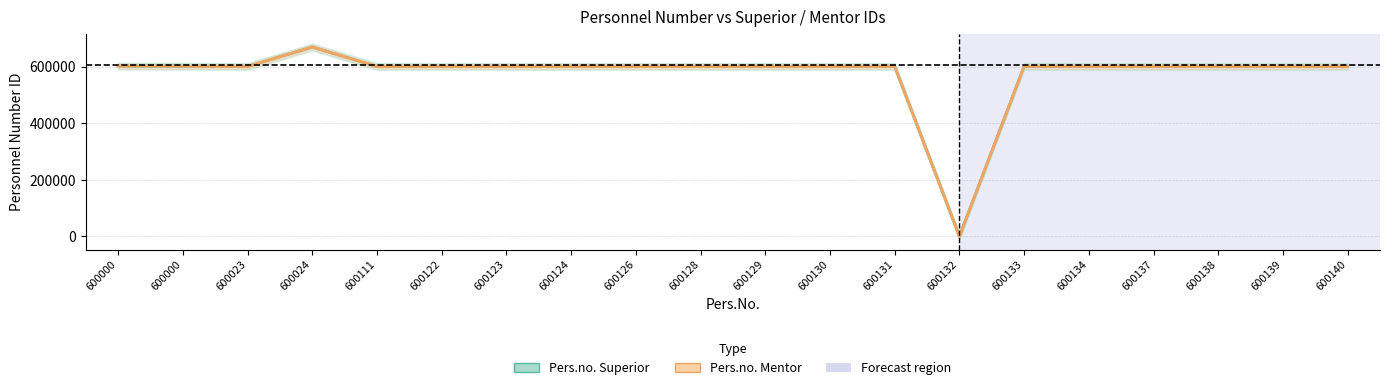

True or false: Pers.no. Mentor and Pers.no. Superior intersect in this chart.

False